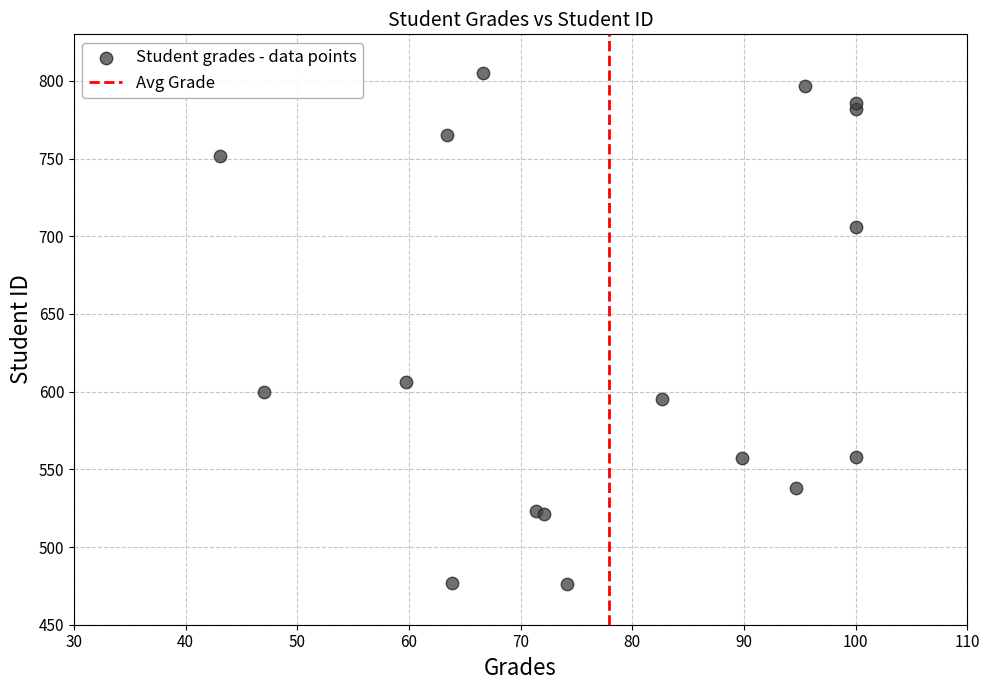

What Y value in the scatter plot is closest to 640?

606